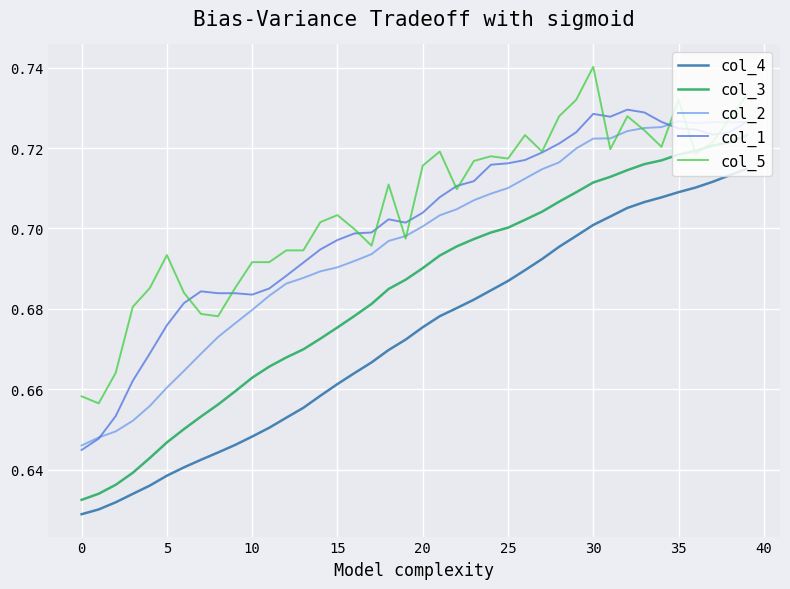

What is the sum of all col_4 values?

26.9